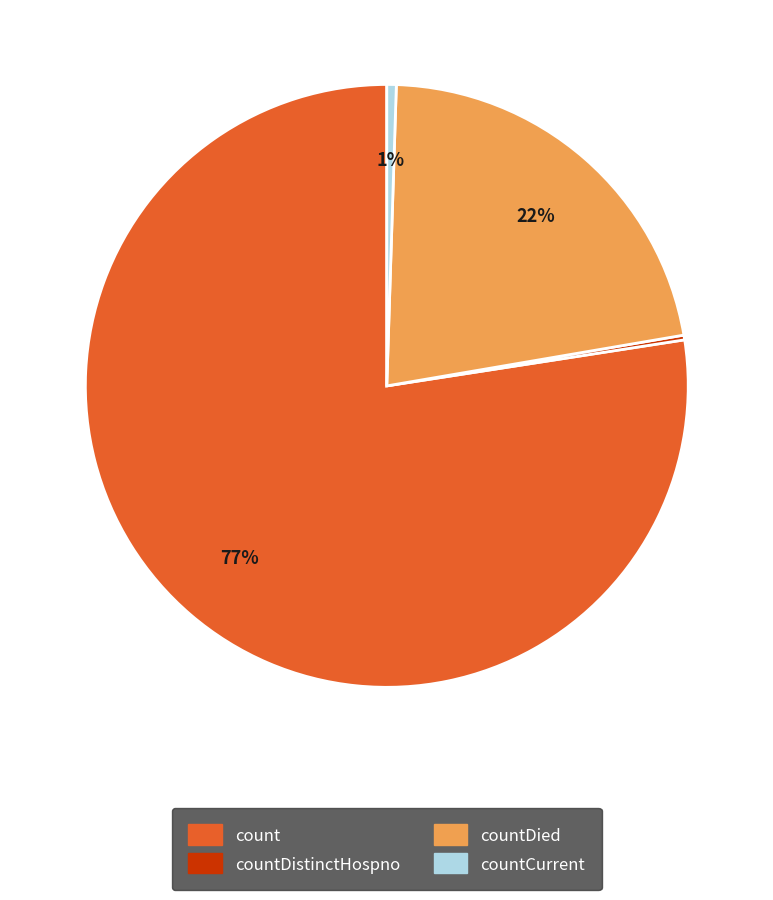

To the nearest percent, what percentage of the pie is countDied?

22%